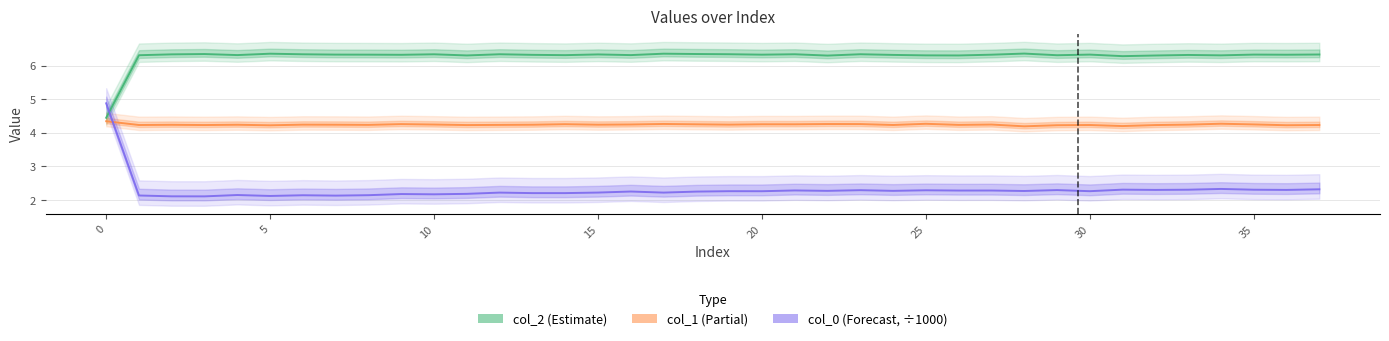

List the series in order of their peak value, highest first.

col_2, col_0 (÷1000), col_1